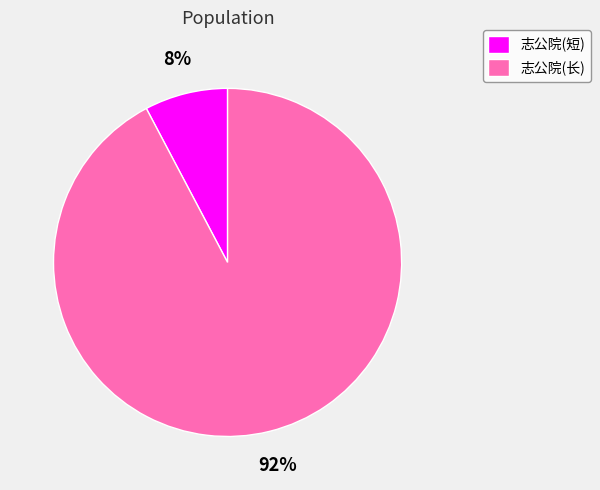

Which category accounts for the majority?

志公院(长)